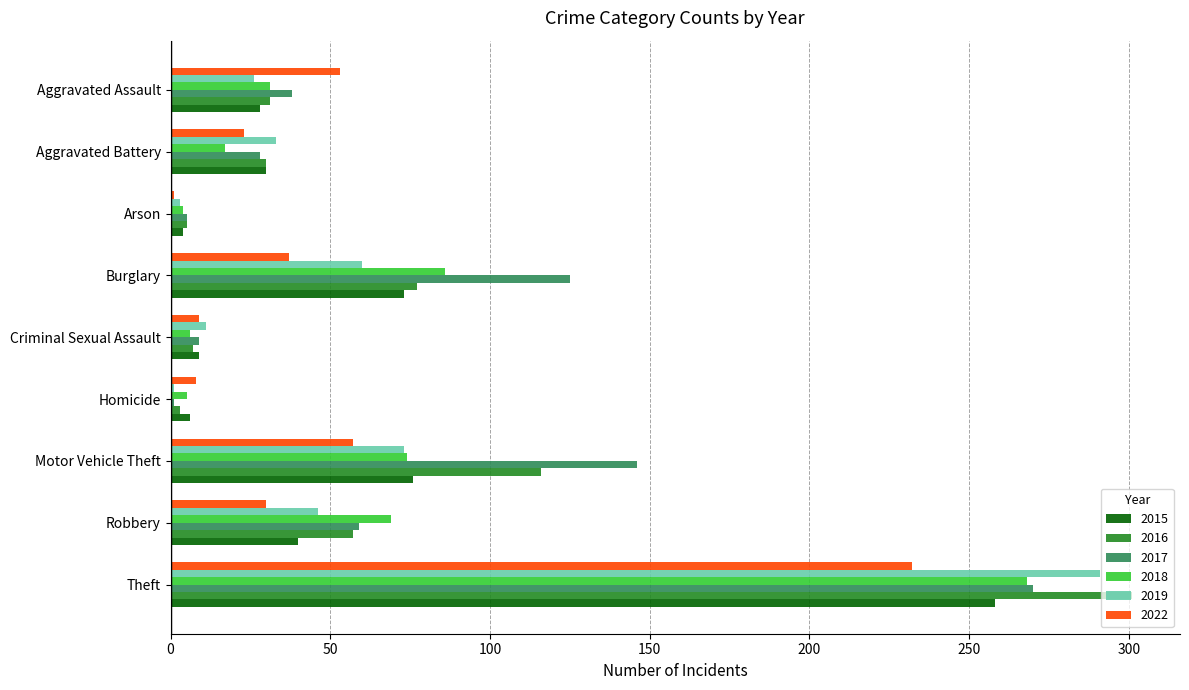

At which label does 2022 reach its peak?

Theft